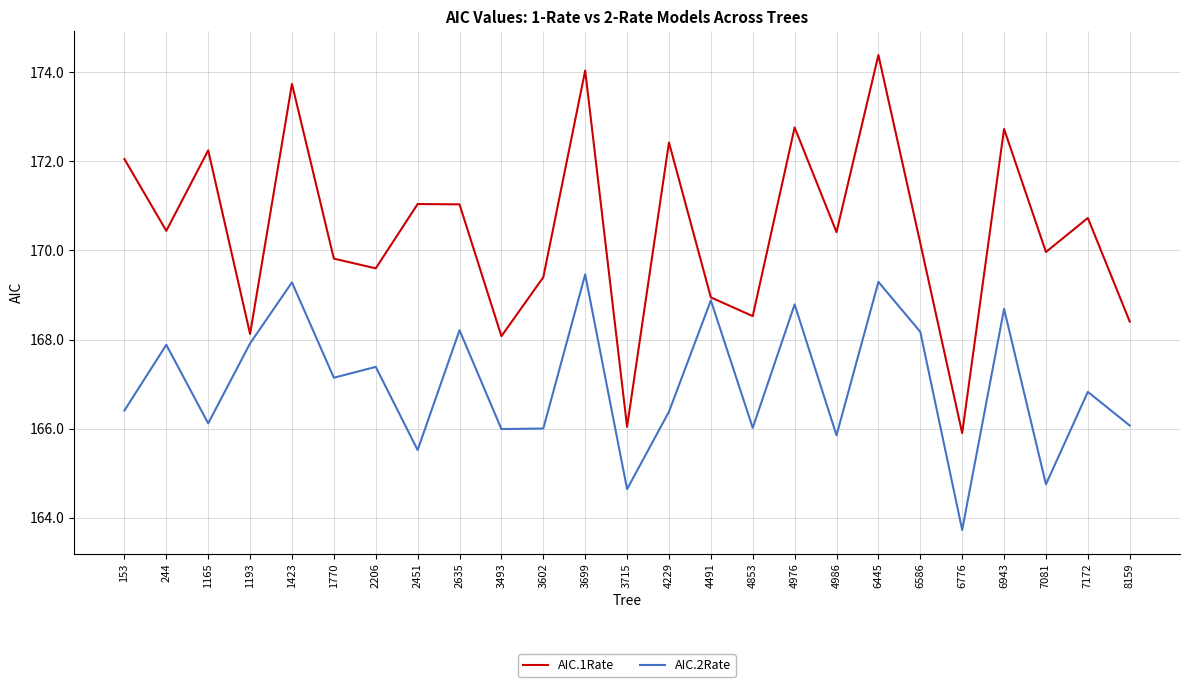

List the series in order of their overall mean, highest first.

AIC.1Rate, AIC.2Rate